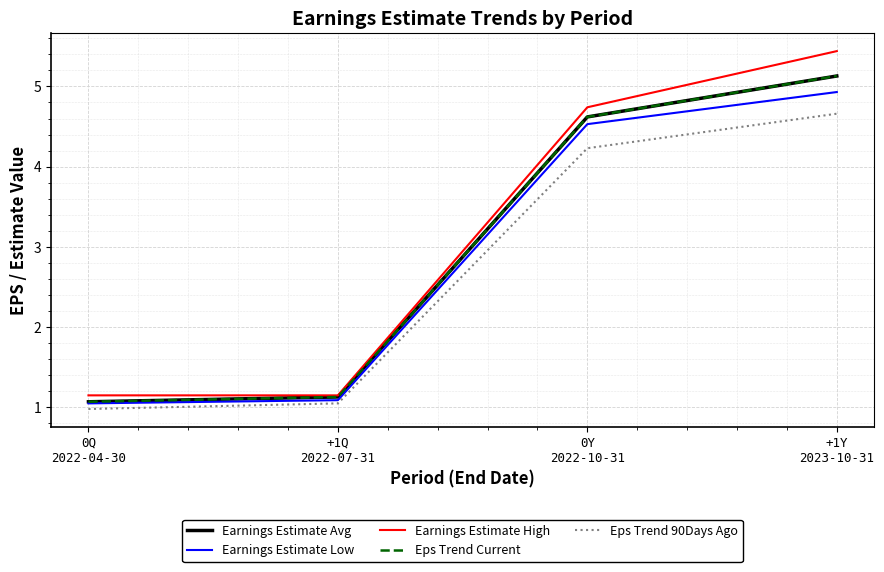

Is this an area chart (filled region under the line)?

No